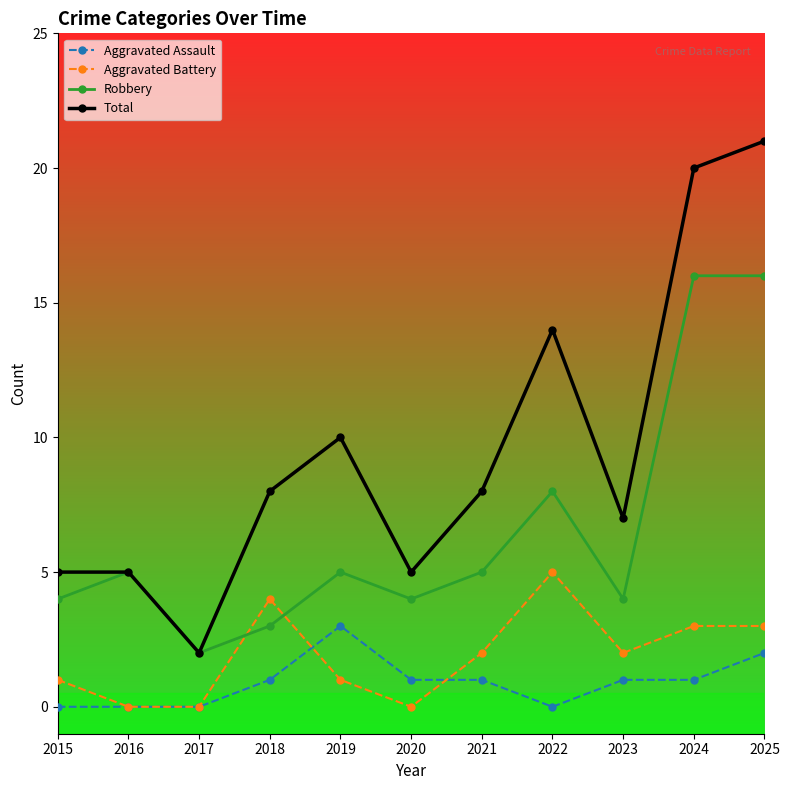

Where is the first local maximum for Aggravated Battery?

2018